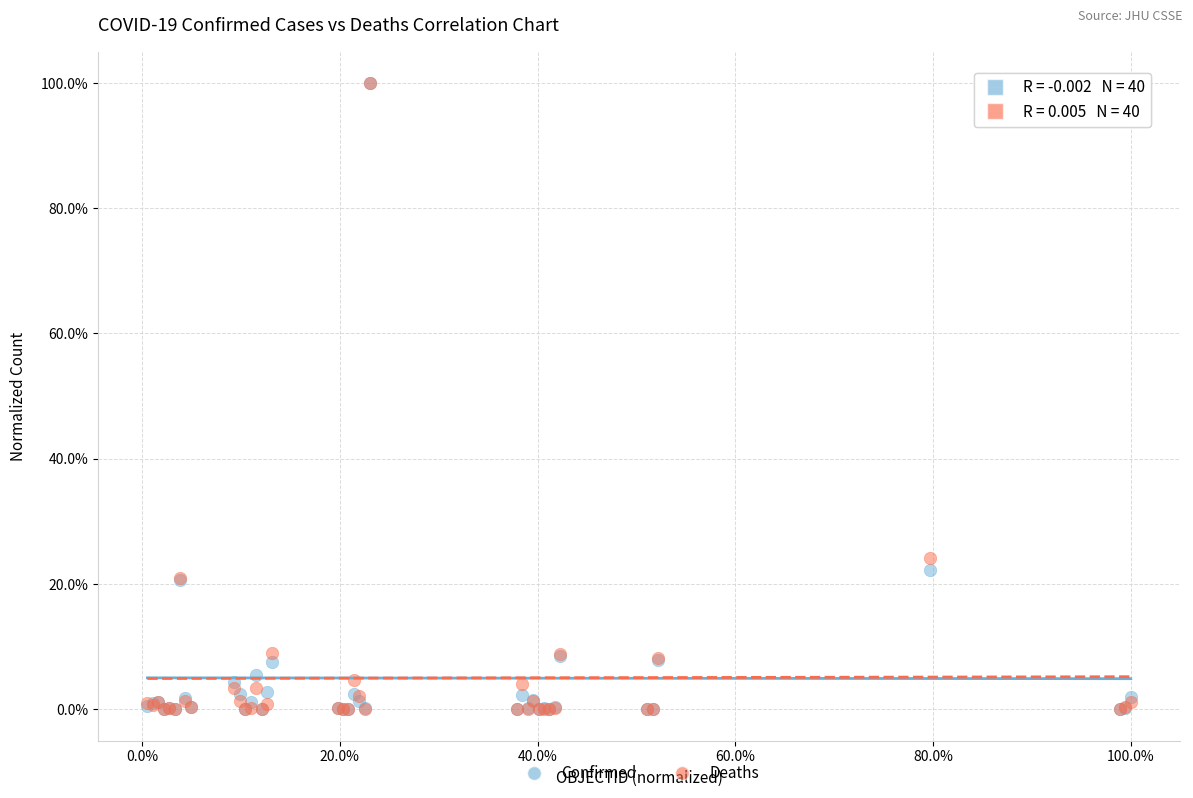

What are all the series names shown in the legend?

Confirmed, Deaths